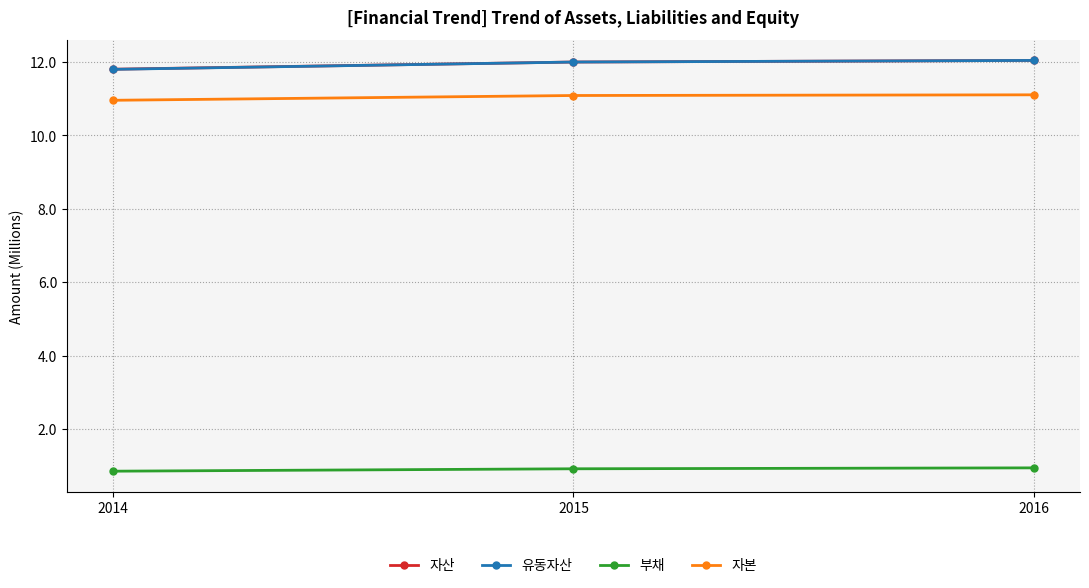

At how many categories does at least one series exceed 7?

3